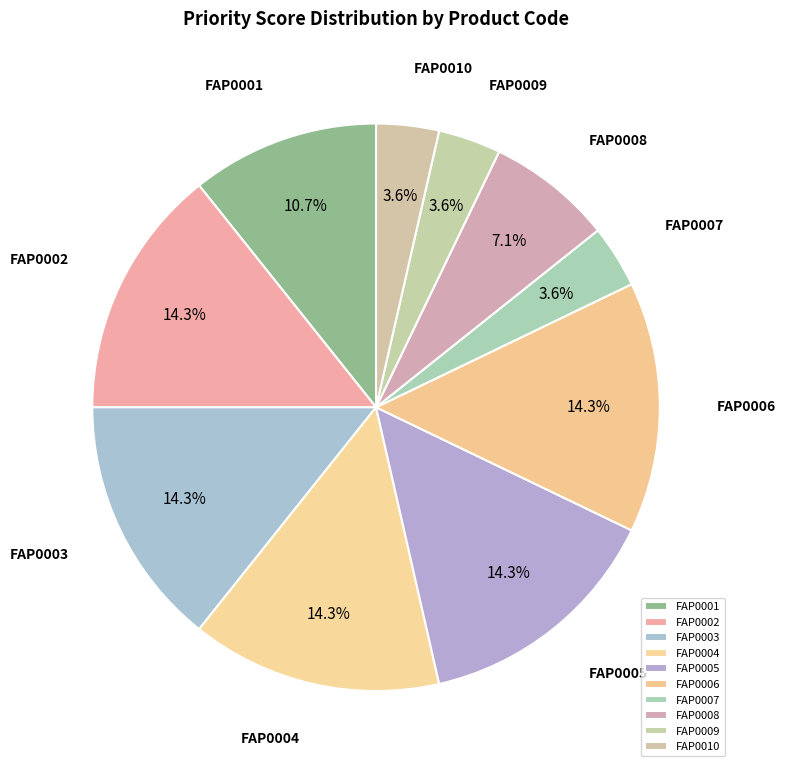

How much of the chart is everything except FAP0001?

89.3%